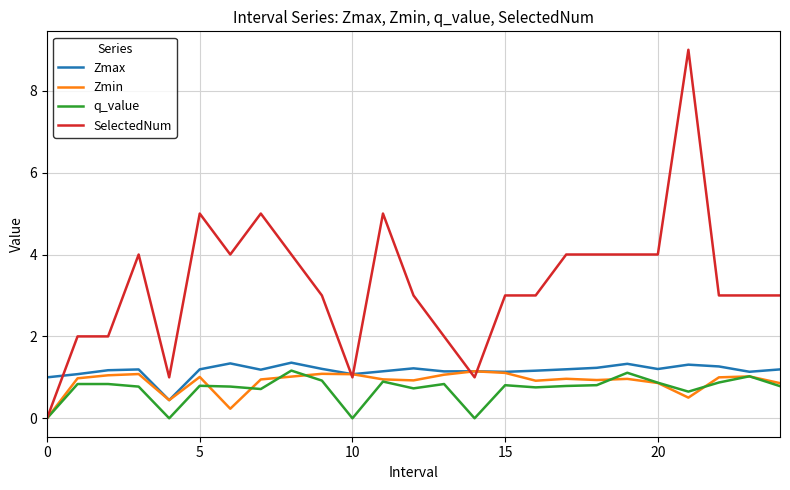

What is the maximum value shown in the chart?

9.0